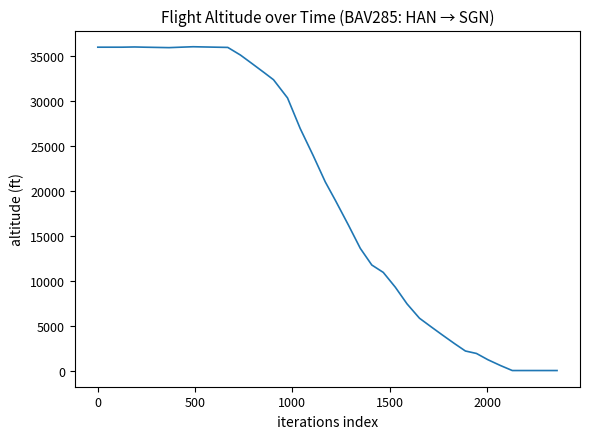

What is the sum of all values?

780600